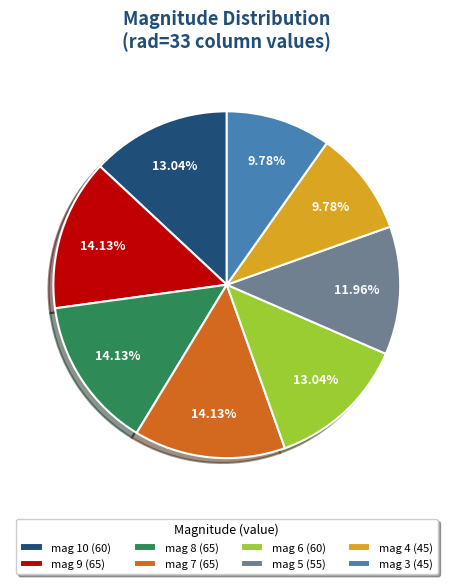

What portion of the pie excludes mag 10?

87.0%